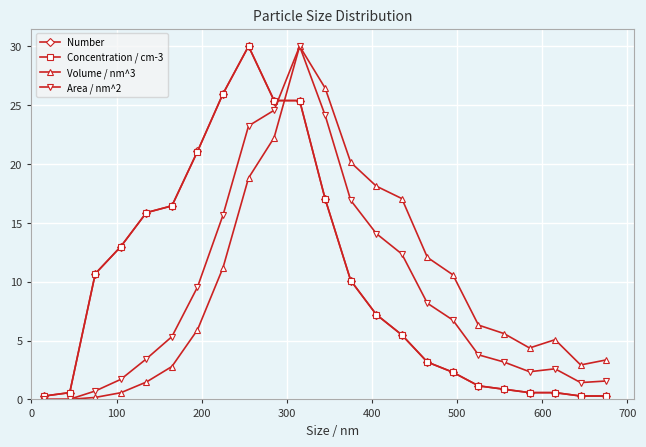

How many values in the Area / nm^2 series are below 5?

11